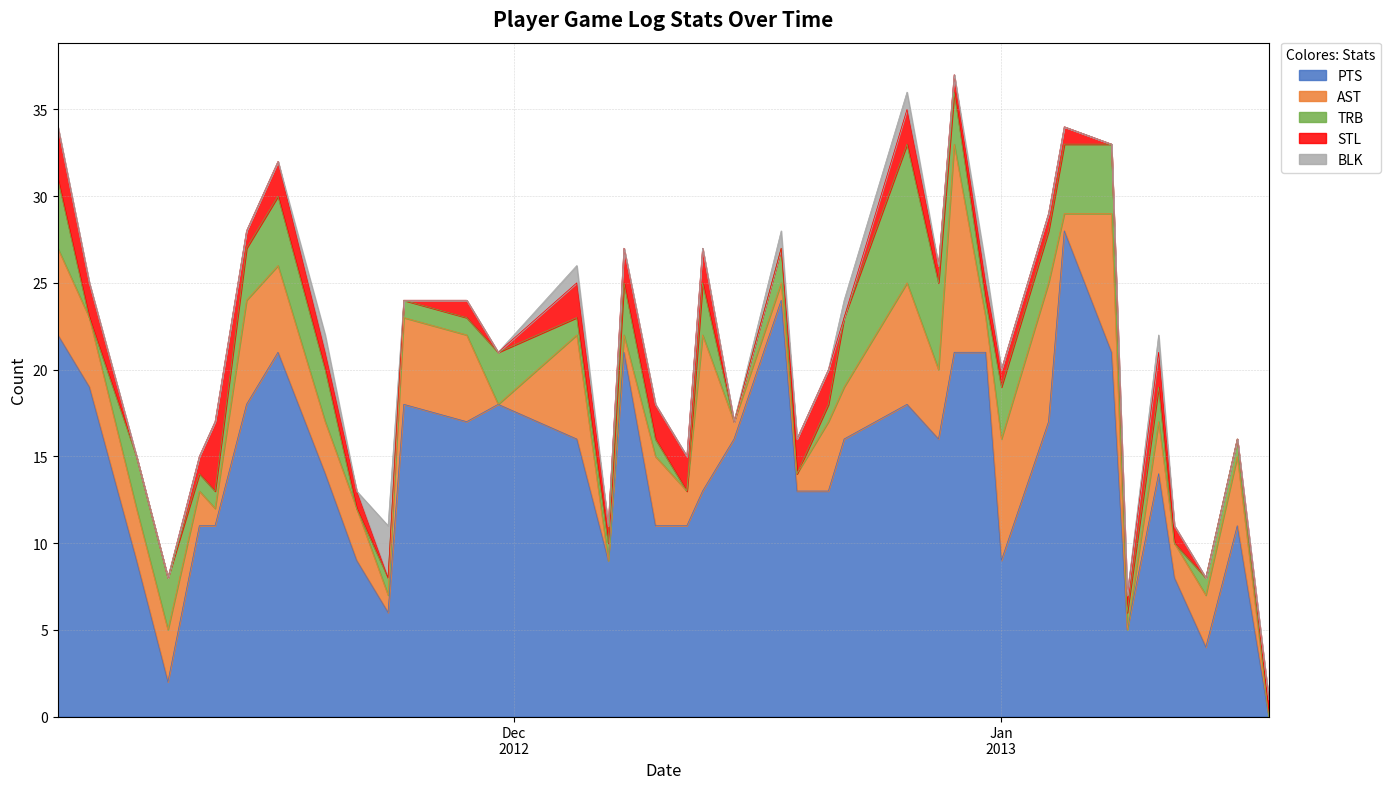

At 2012-11-24, list the series in order from largest to smallest.

PTS, AST, TRB, STL, BLK